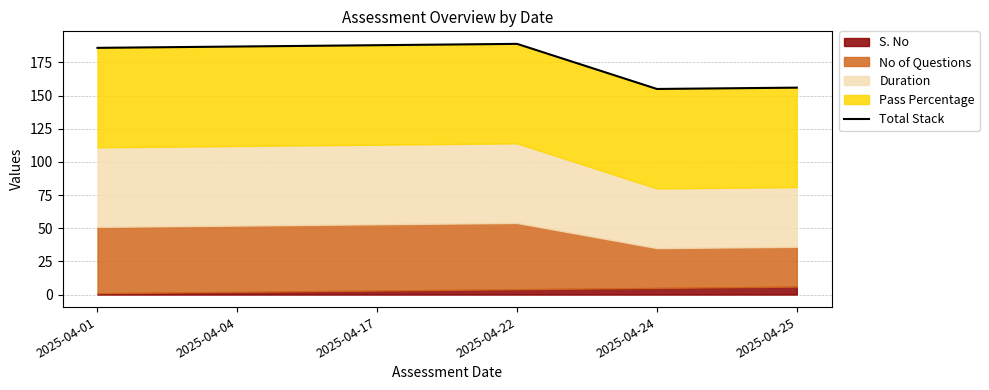

What is the average value?

177